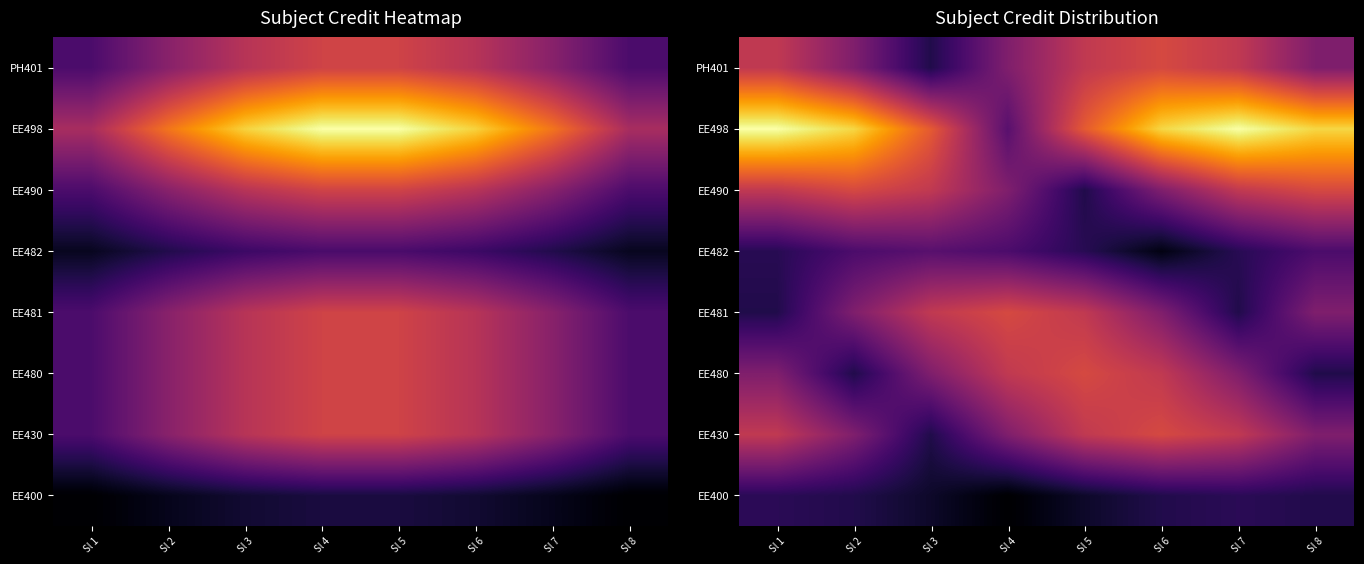

What is the difference between the maximum and minimum values in the EE482 series?

2.1